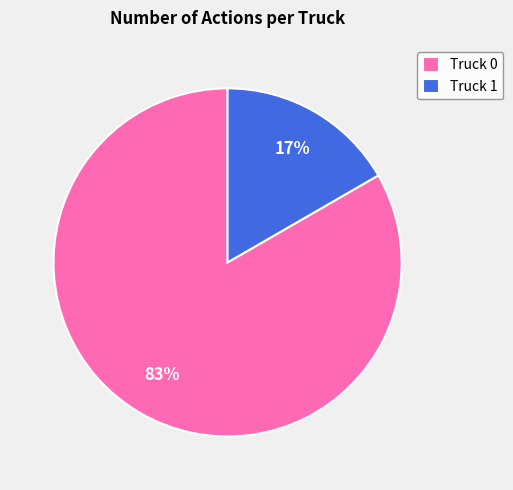

Approximately how many times larger is the value at Truck 1 compared to Truck 0?

0.2